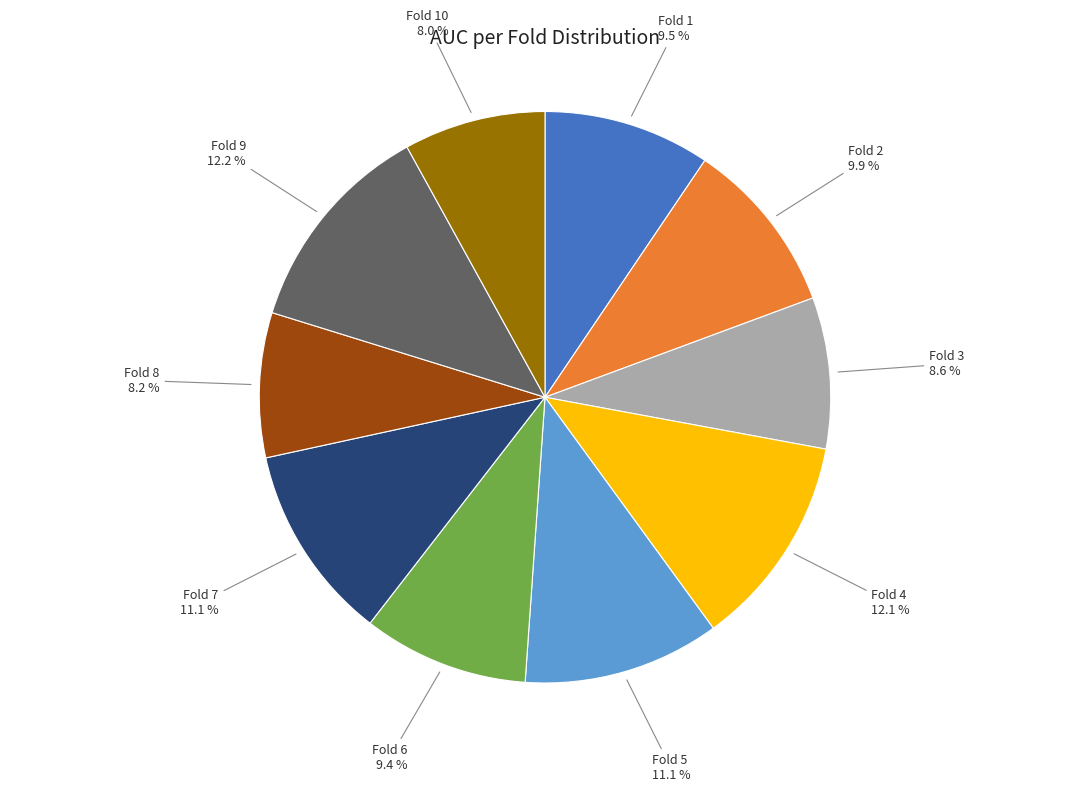

Is there a majority slice in this chart?

No